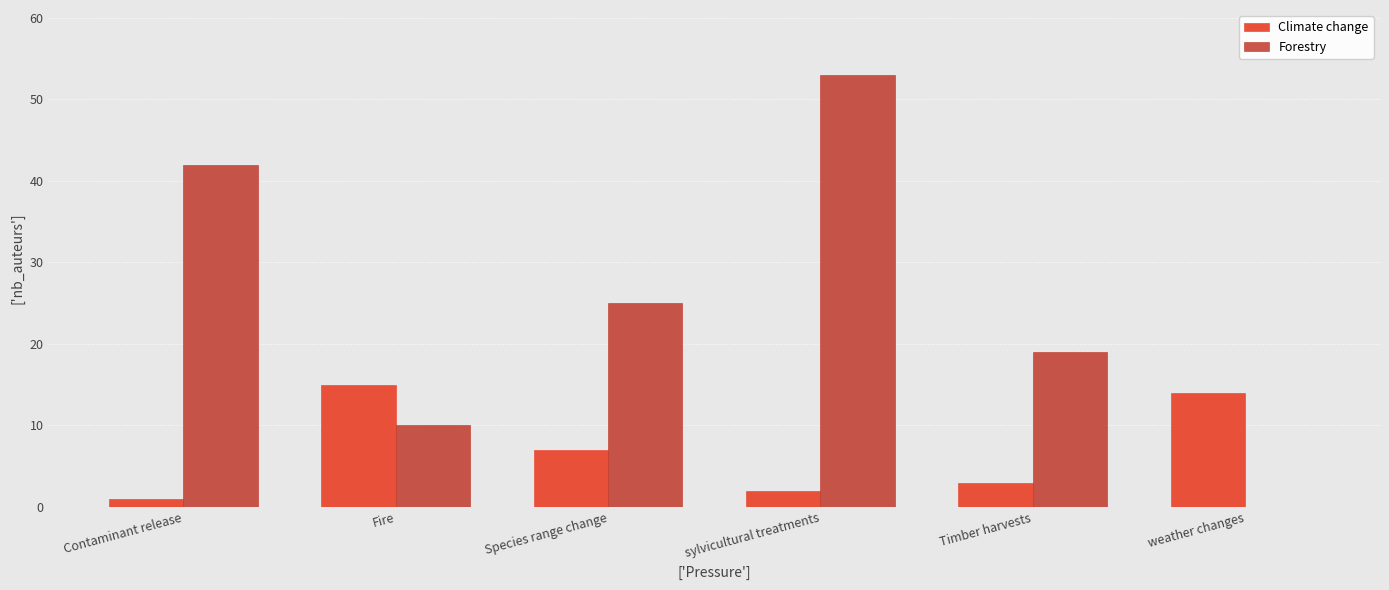

Is it true that Forestry equals 0 at weather changes?

True